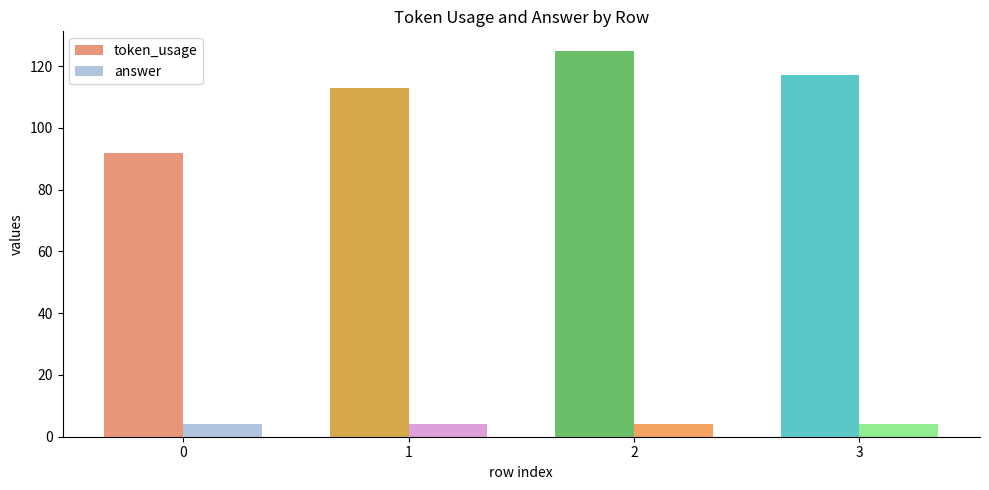

What is the minimum value for token_usage?

92